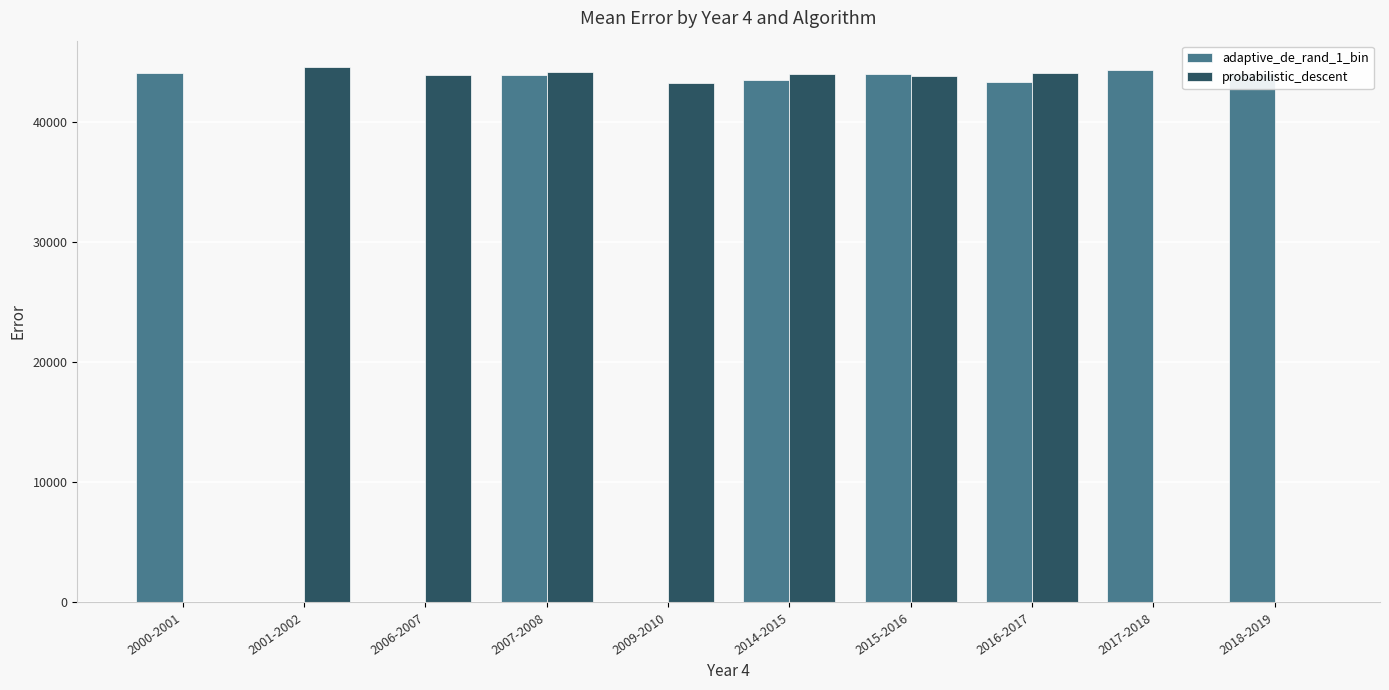

What is the sum of the probabilistic_descent values at 2018-2019 and 2007-2008?

44116.2